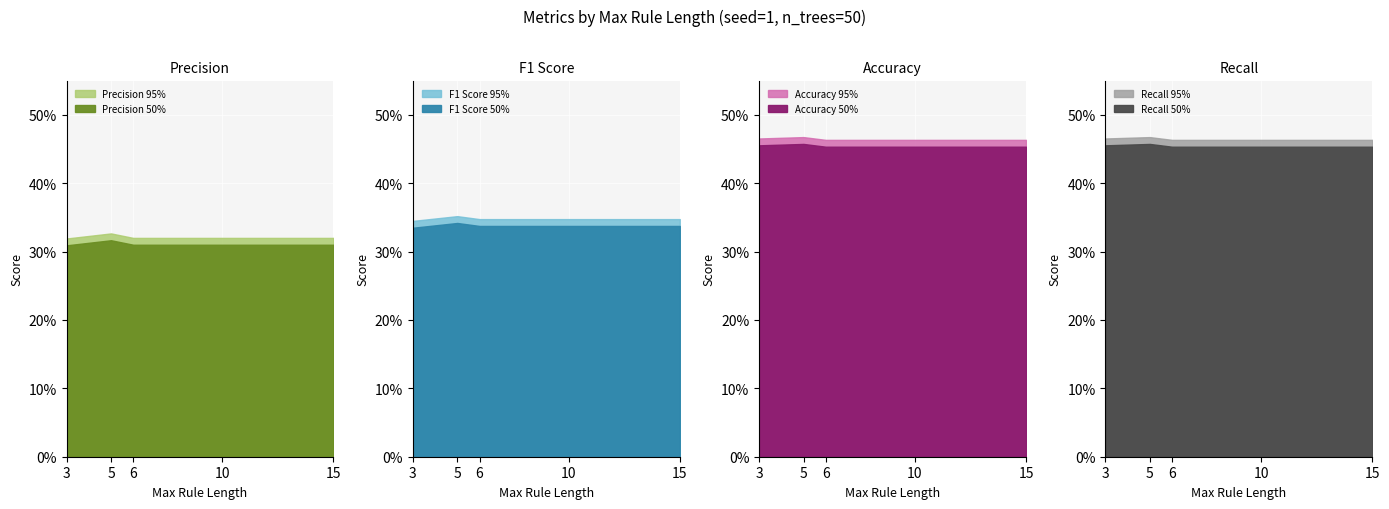

True or false: recall and precision cross at least once.

False